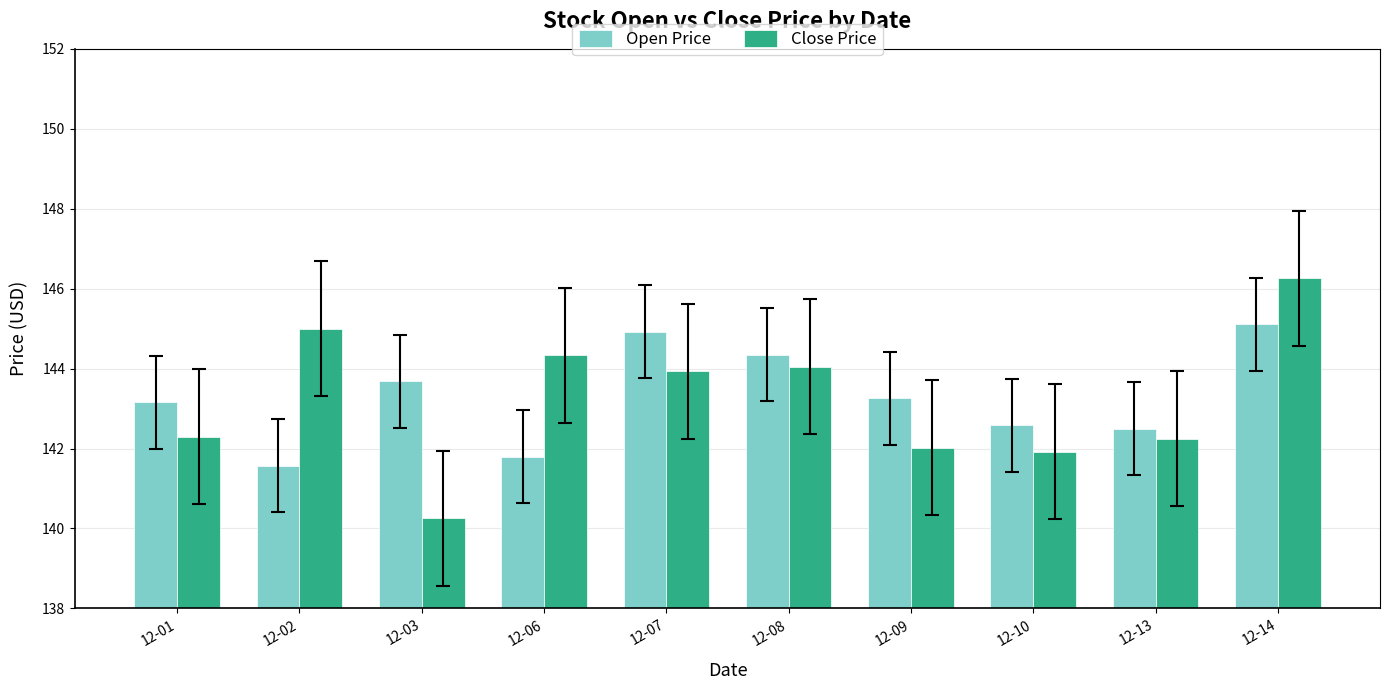

Between 12-09 and 12-13, which series saw the biggest shift?

Open Price